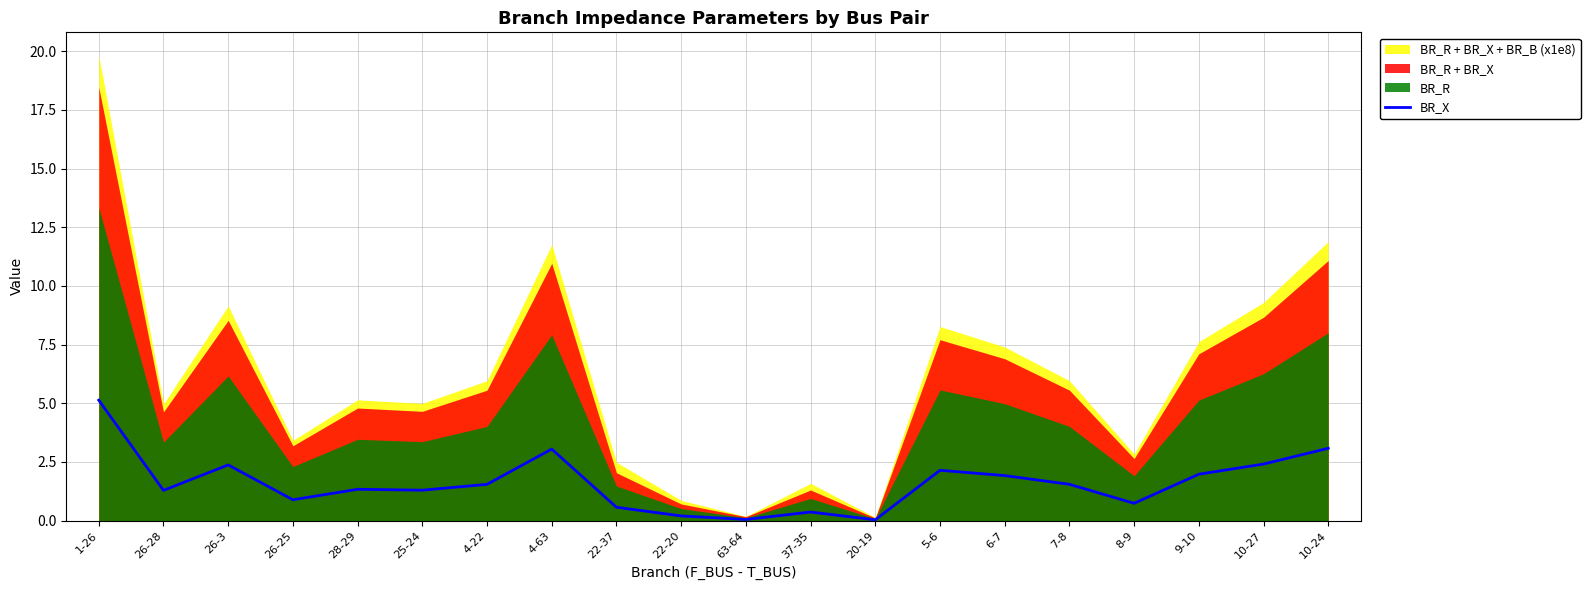

Reading right to left, what are all the values shown in this chart?

10-24=3.1	10-27=2.4	9-10=2.0	8-9=0.7	7-8=1.5	6-7=1.9	5-6=2.1	20-19=0.0	37-35=0.4	63-64=0.0	22-20=0.2	22-37=0.6	4-63=3.0	4-22=1.5	25-24=1.3	28-29=1.3	26-25=0.9	26-3=2.4	26-28=1.3	1-26=5.1